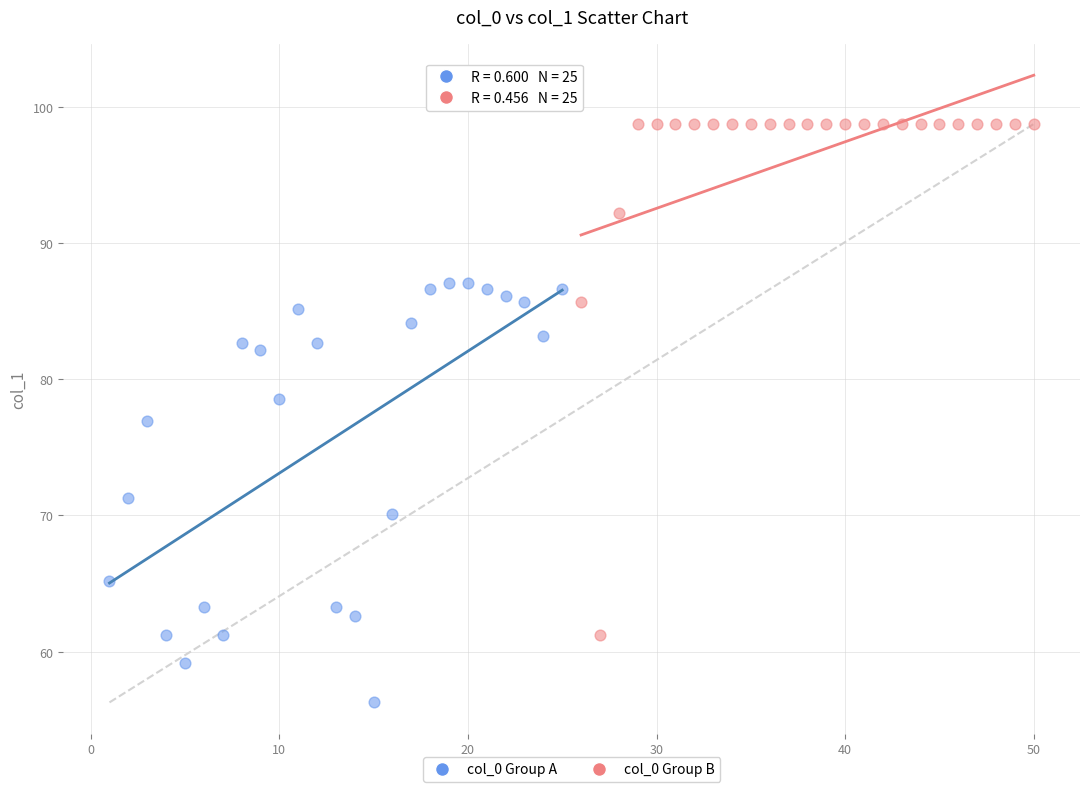

Which series has the widest spread of Y values?

col_0 Group B